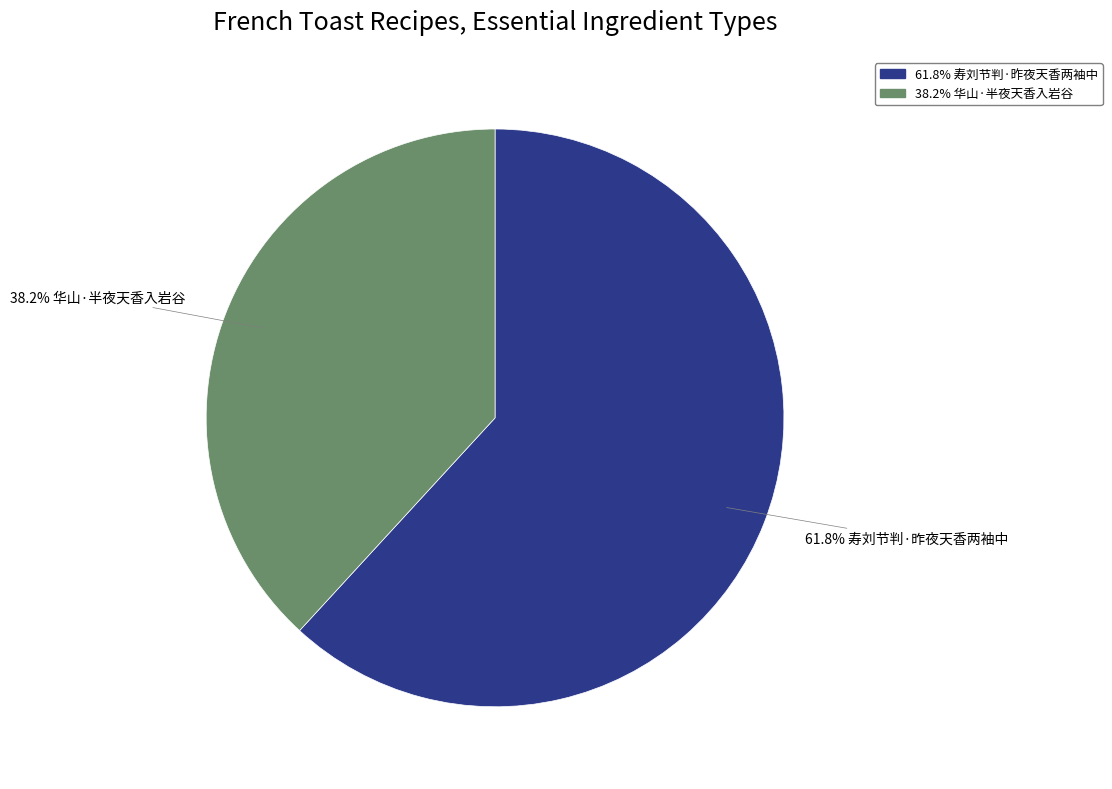

Is there a majority slice in this chart?

Yes